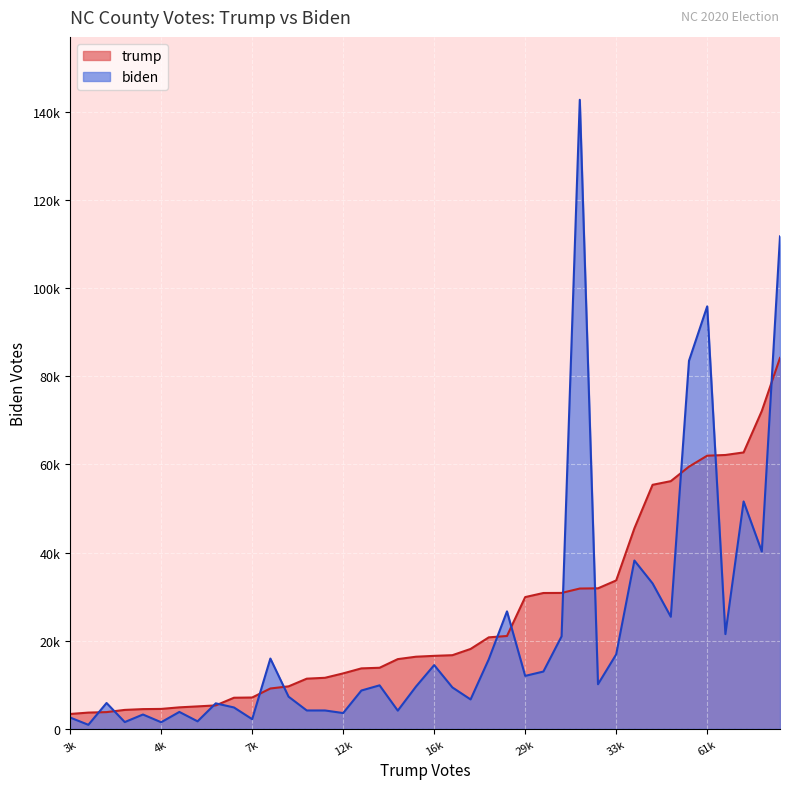

True or false: biden has a value of 3452 at Anson.

False